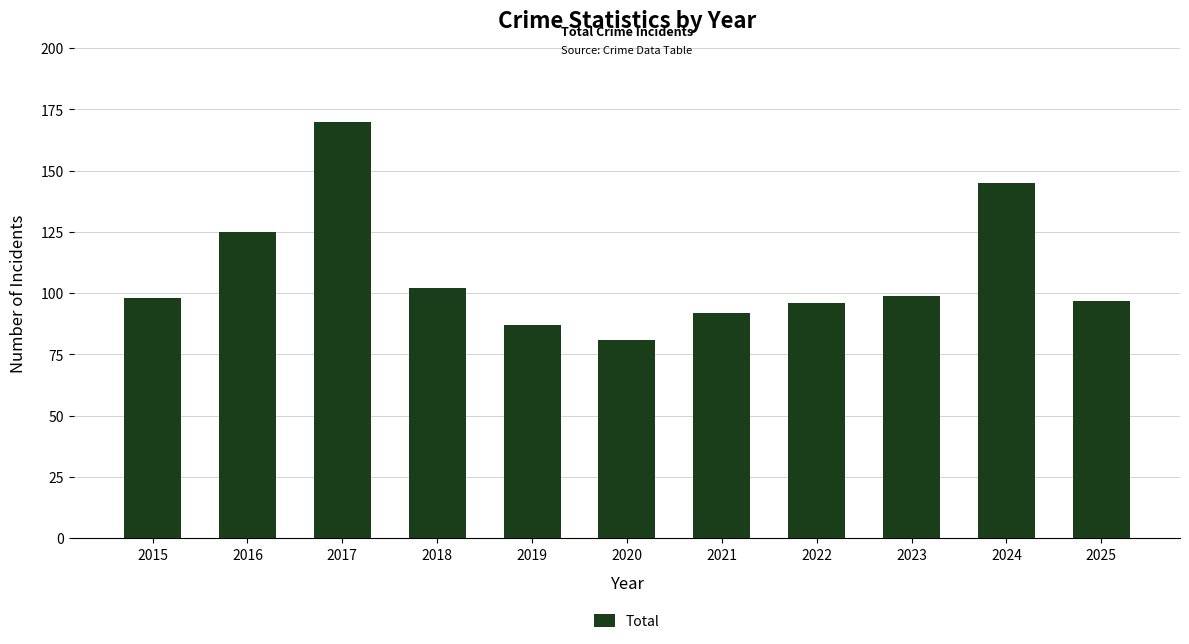

True or false: the data shows 145 at 2024.

True